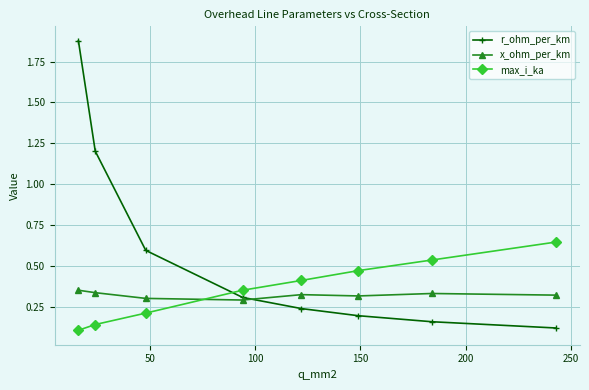

List the series in order of their peak value, lowest first.

x_ohm_per_km, max_i_ka, r_ohm_per_km